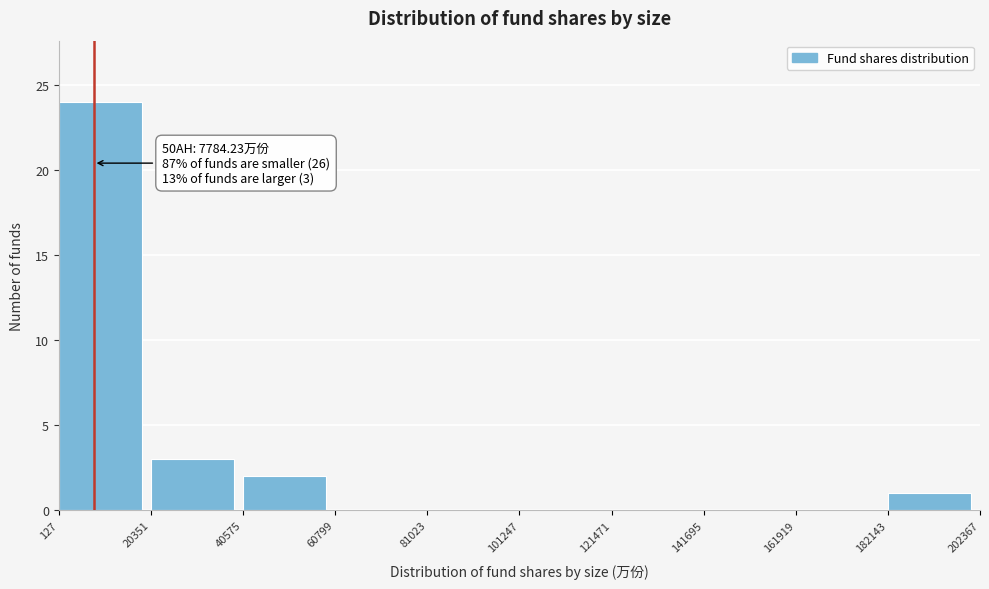

Which range on the x-axis has the tallest bar?

127 to 20351